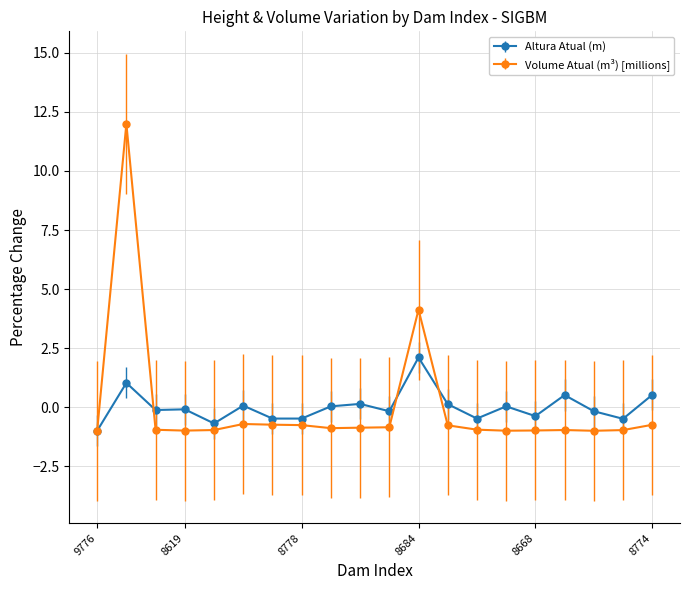

True or false: Volume Atual (m³) [millions] and Altura Atual (m) intersect in this chart.

True